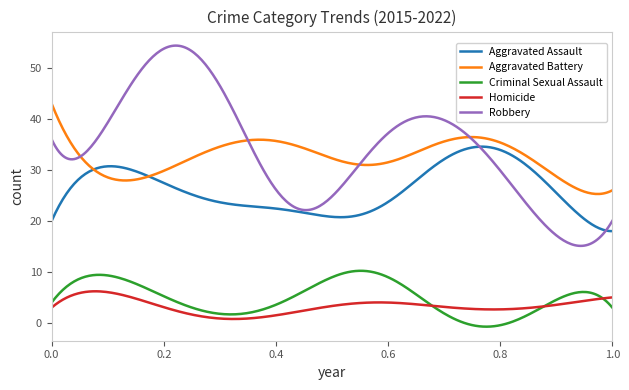

What is the lowest value of the Aggravated Assault series?

18.0